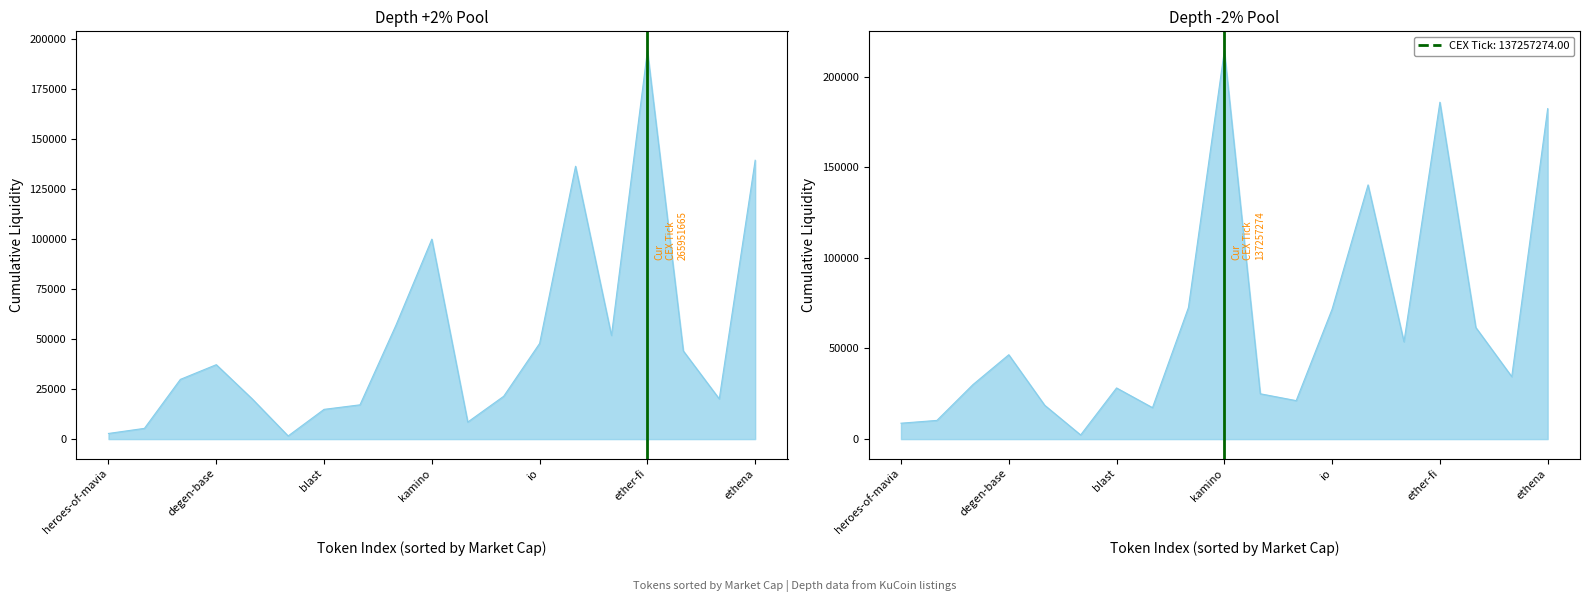

Where is the data nearest to the value 0?

ether-fi